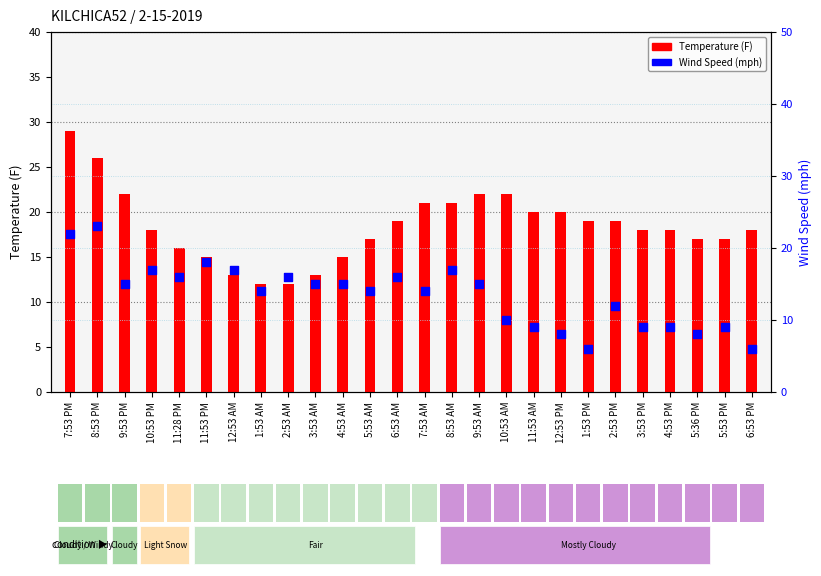

At which category is the sum across all series the highest?

7:53 PM